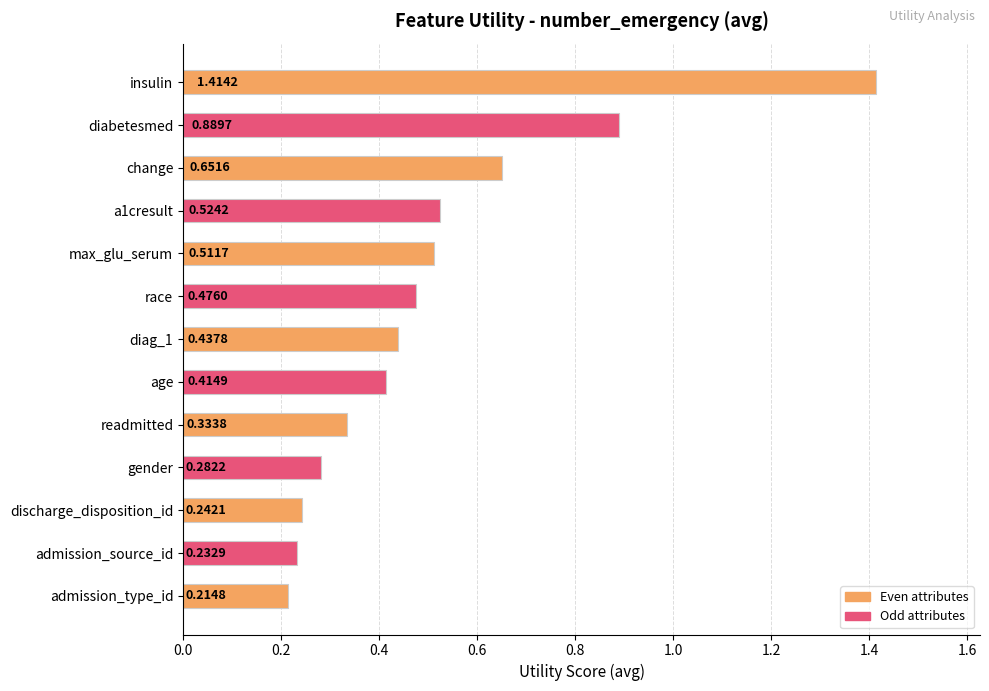

At which label is the value closest to 0?

admission_type_id